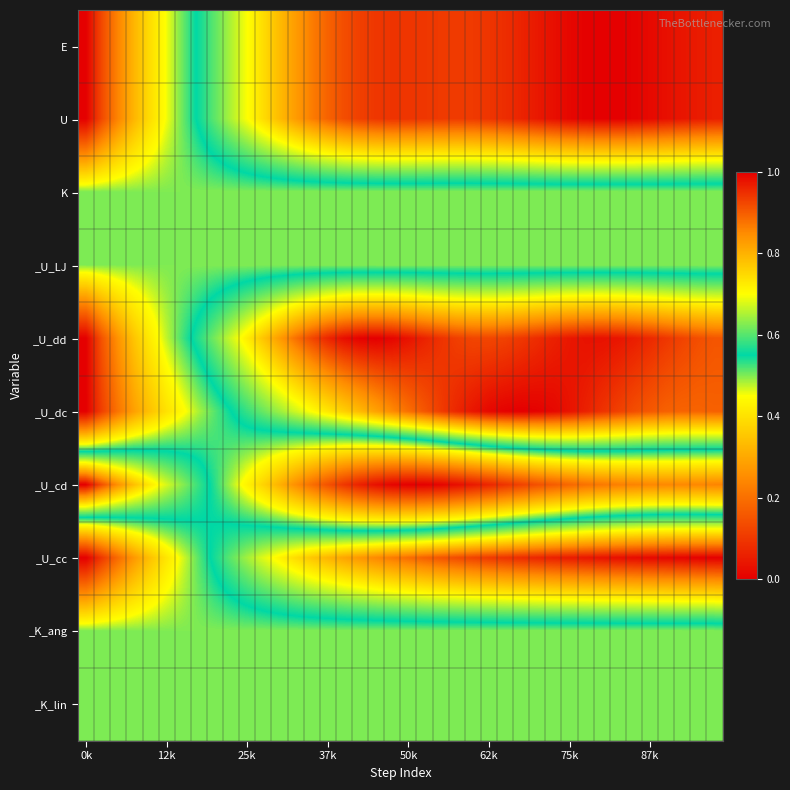

Count the number of categories in the chart.

40